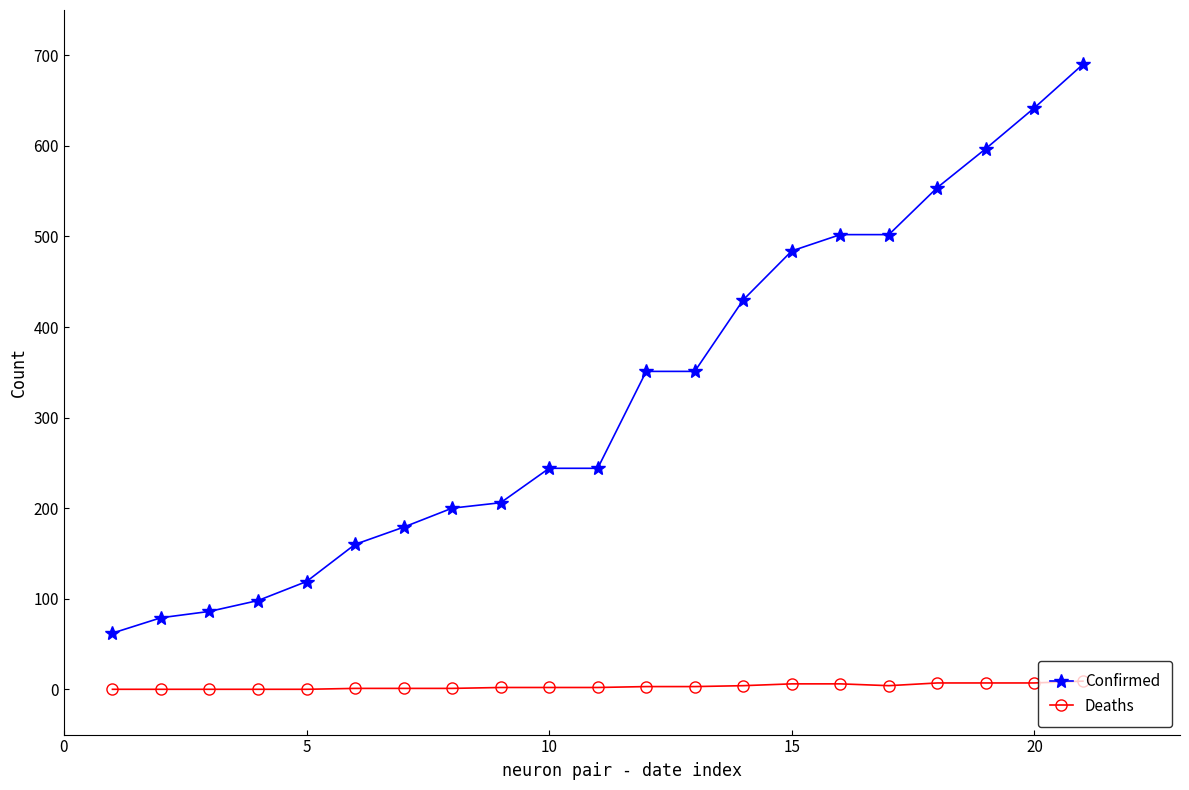

What is the average value of the Confirmed series?

323